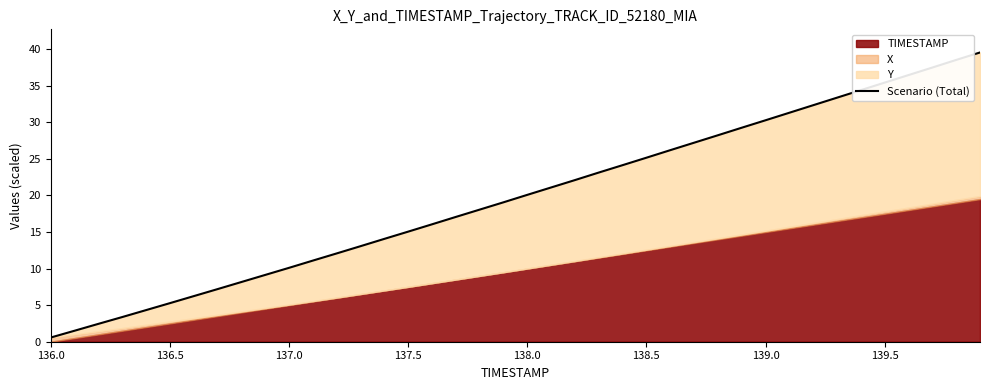

What is the value of the 24th point from the left?

23.1